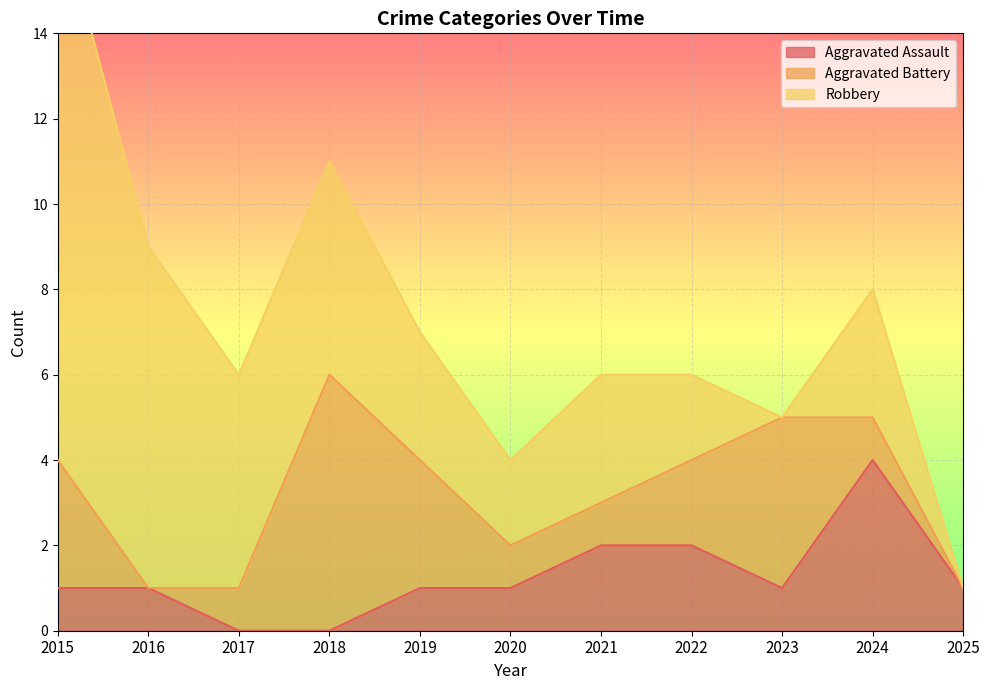

Which series has the largest total across all categories?

Robbery